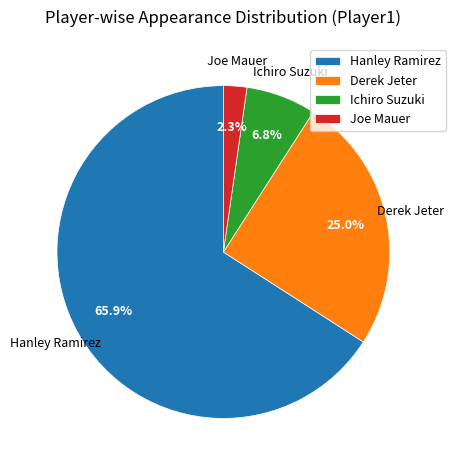

What is the smallest slice in the pie chart?

Joe Mauer